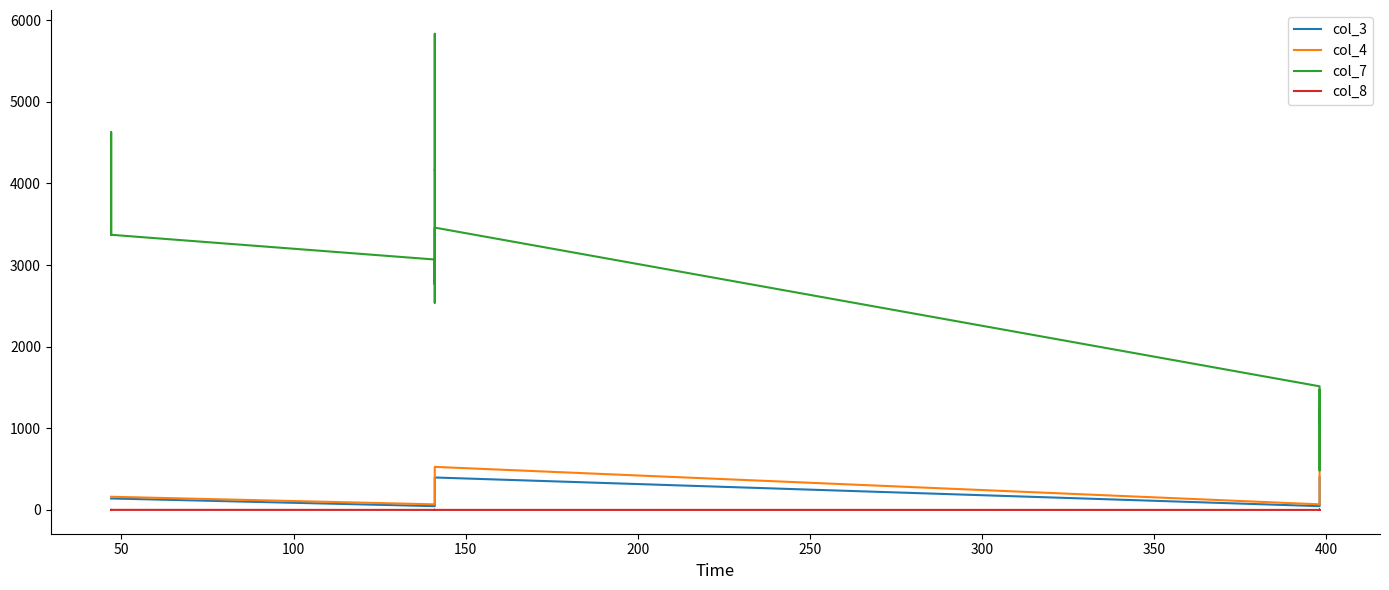

What is the greatest value displayed?

5833.0